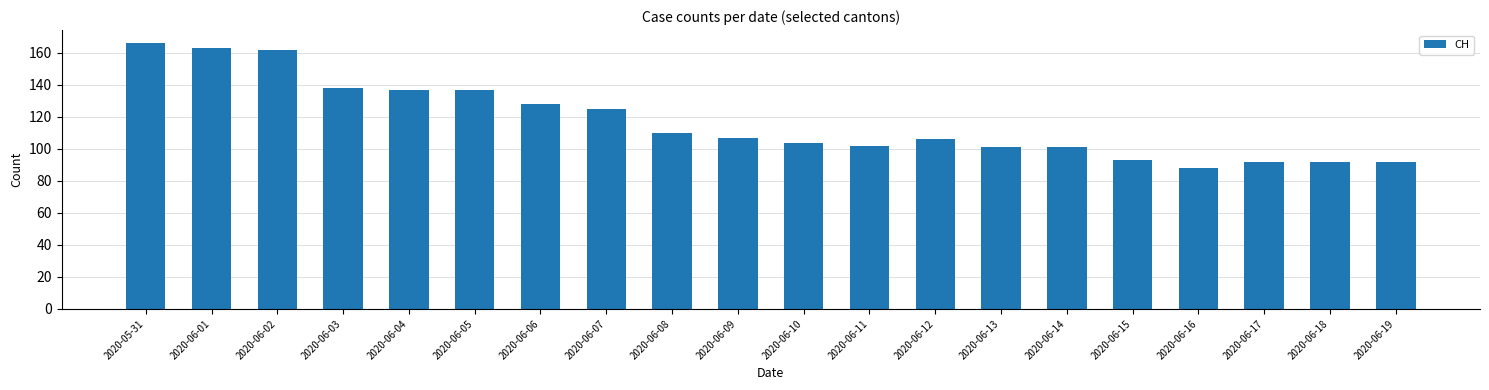

Read the value at 2020-06-15, to the nearest 10.

90